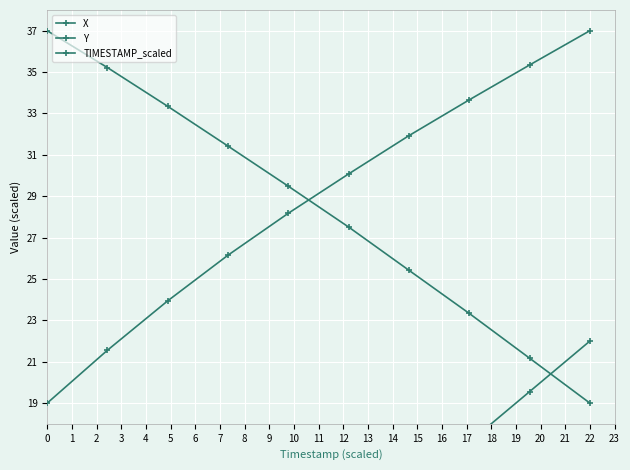

Which series has the largest range (max minus min)?

TIMESTAMP_scaled